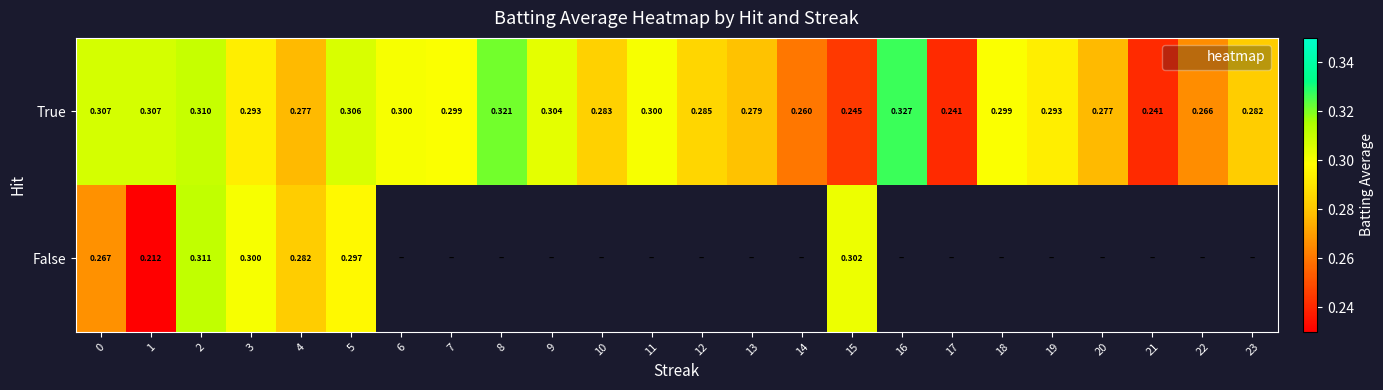

Between 6 and 5, which is larger?

5